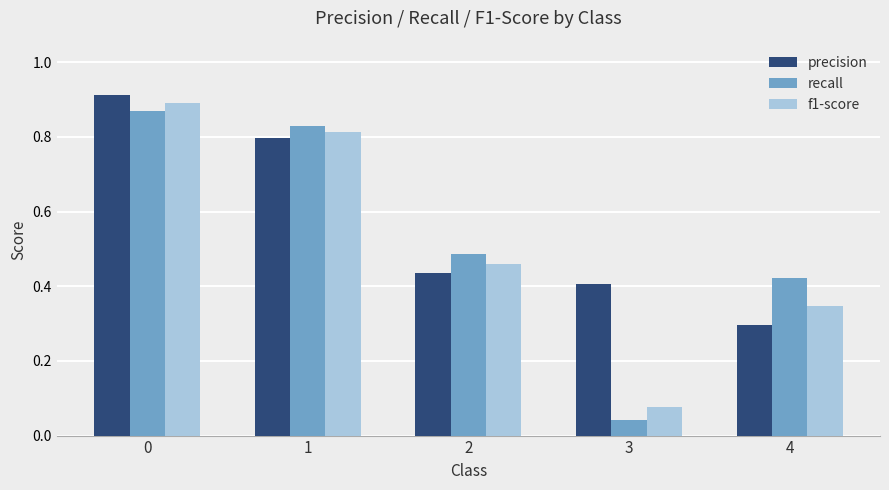

At which label does f1-score reach its minimum?

3